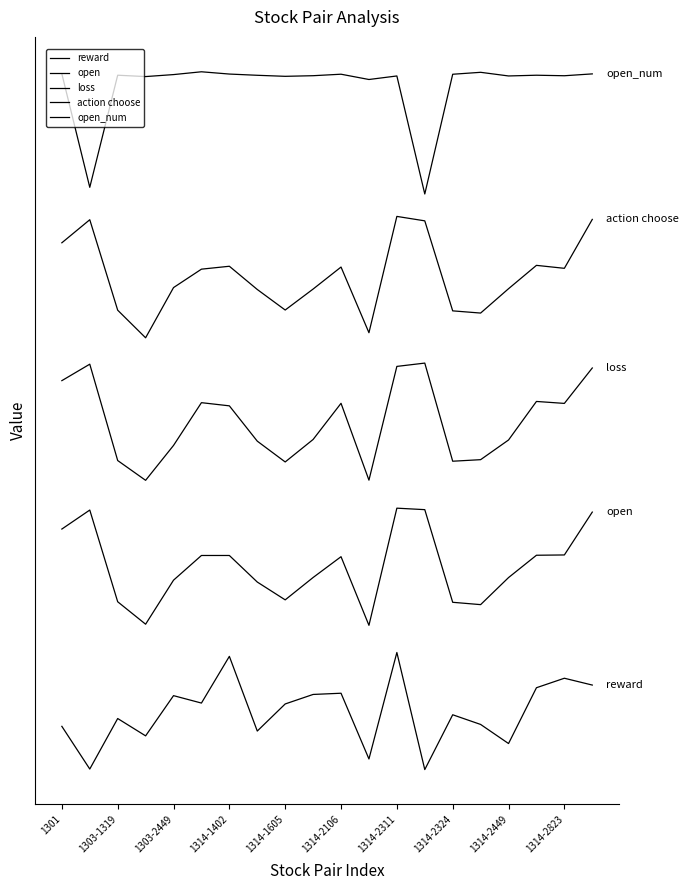

Reading left to right, what are all the values shown in this chart?

reward: 0.5	0.0	0.5	0.4	0.8	0.7	1.2	0.4	0.7	0.8	0.8	0.1	1.2	0.0	0.6	0.5	0.3	0.9	0.9	0.9
open: 2.5	2.7	1.7	1.5	2.0	2.2	2.2	1.9	1.8	2.0	2.2	1.5	2.7	2.7	1.7	1.7	2.0	2.2	2.2	2.7
loss: 4.0	4.2	3.2	3.0	3.4	3.8	3.8	3.4	3.2	3.4	3.8	3.0	4.2	4.2	3.2	3.2	3.4	3.8	3.8	4.2
action choose: 5.5	5.7	4.8	4.5	5.0	5.2	5.2	5.0	4.8	5.0	5.2	4.5	5.7	5.7	4.8	4.7	5.0	5.2	5.2	5.7
open_num: 7.2	6.0	7.2	7.2	7.2	7.2	7.2	7.2	7.2	7.2	7.2	7.2	7.2	6.0	7.2	7.2	7.2	7.2	7.2	7.2